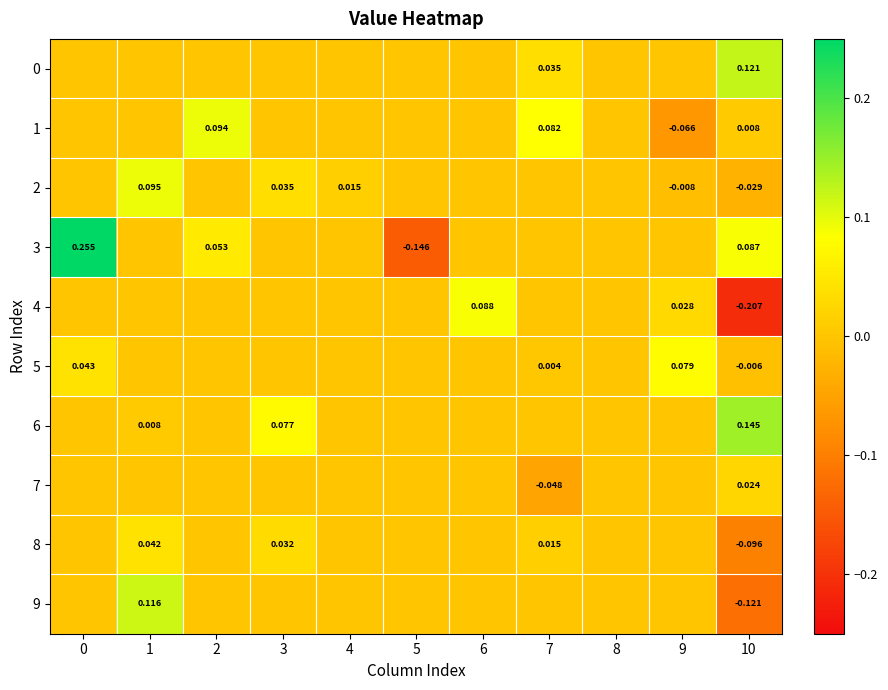

The value of 7 at 4 is 0.0. True or false?

True